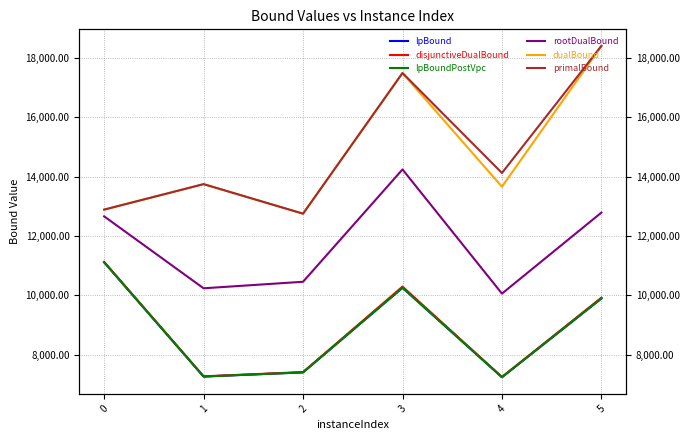

What is the sum of all rootDualBound values?

70452.1